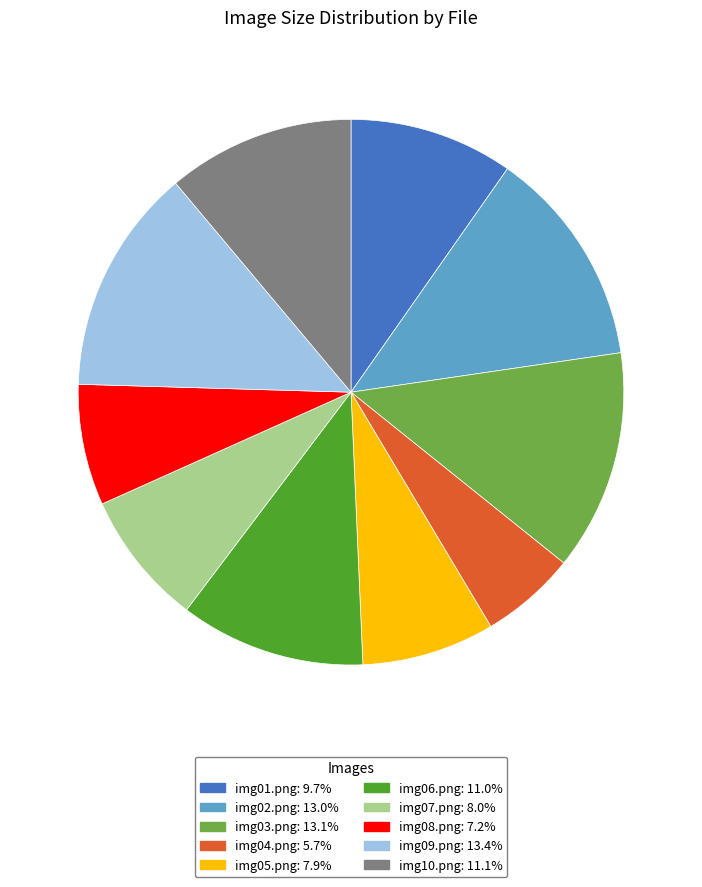

Is there any slice that represents more than half of the pie?

No